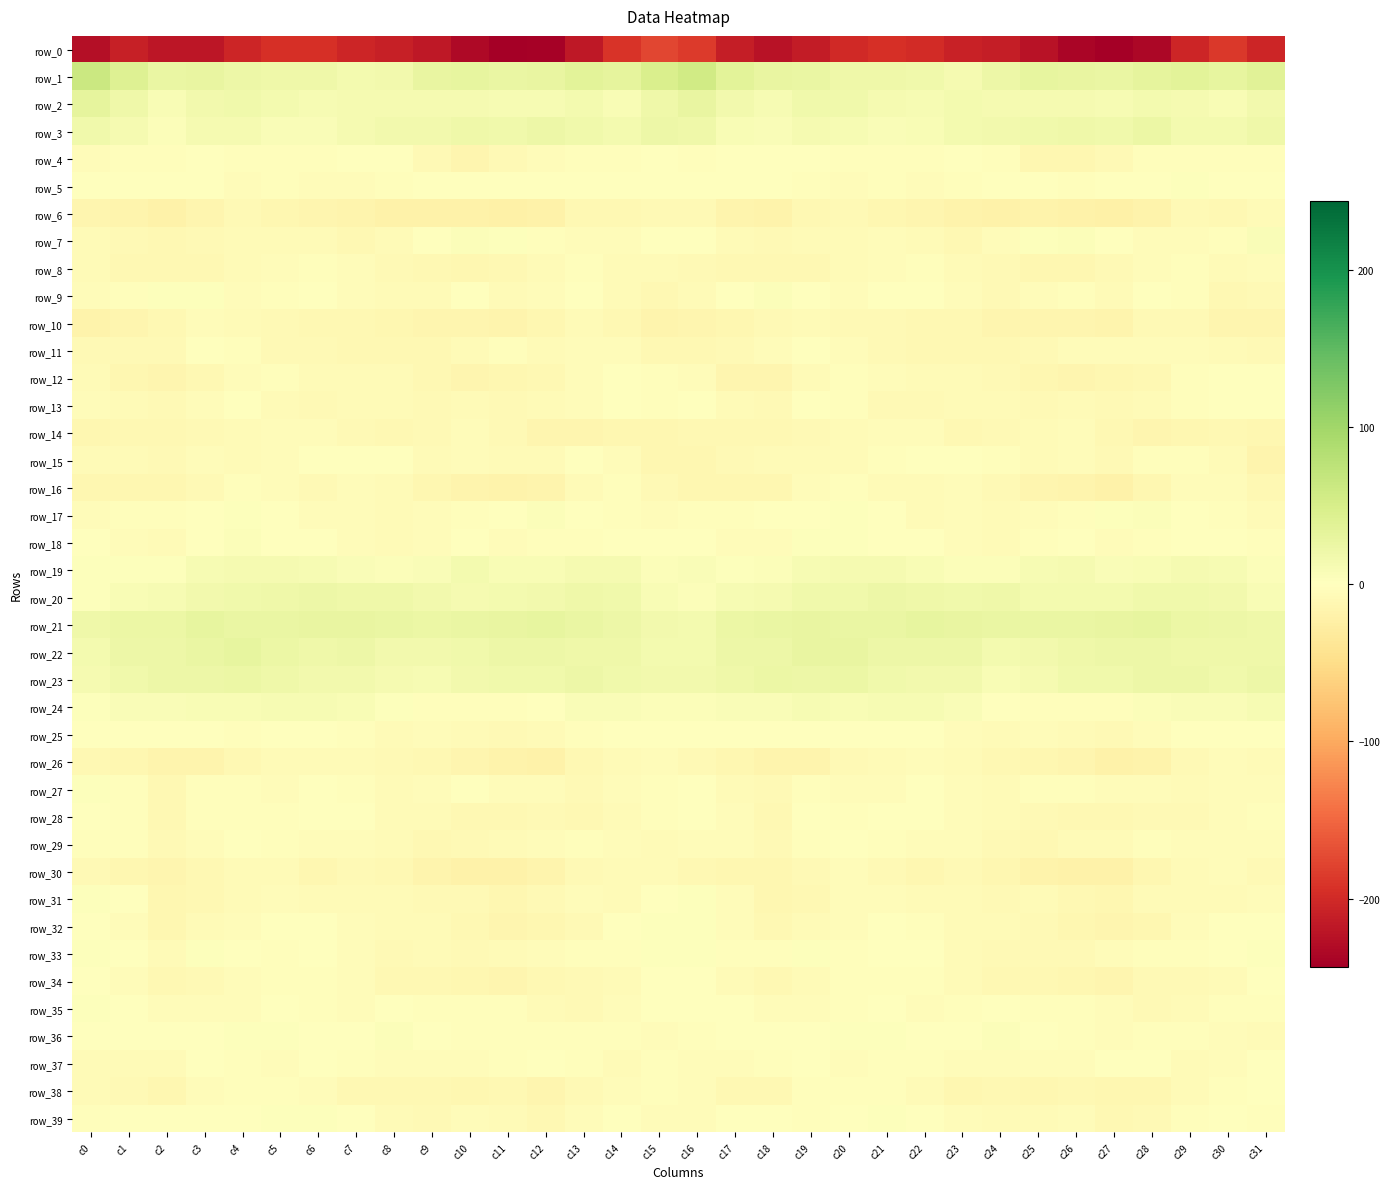

Rank the categories by row_20 value from highest to lowest.

c6, c21, c22, c5, c8, c24, c7, c13, c29, c23, c20, c19, c4, c14, c28, c30, c3, c12, c9, c27, c11, c26, c25, c10, c18, c2, c17, c31, c15, c1, c16, c0